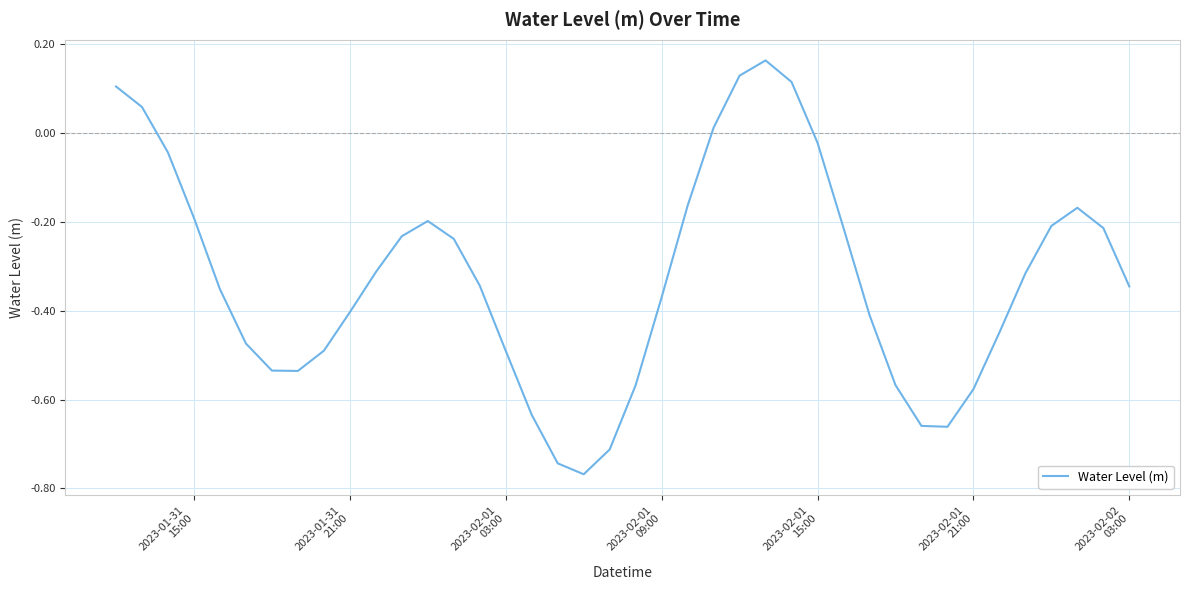

What is the difference between the maximum and minimum values?

0.9